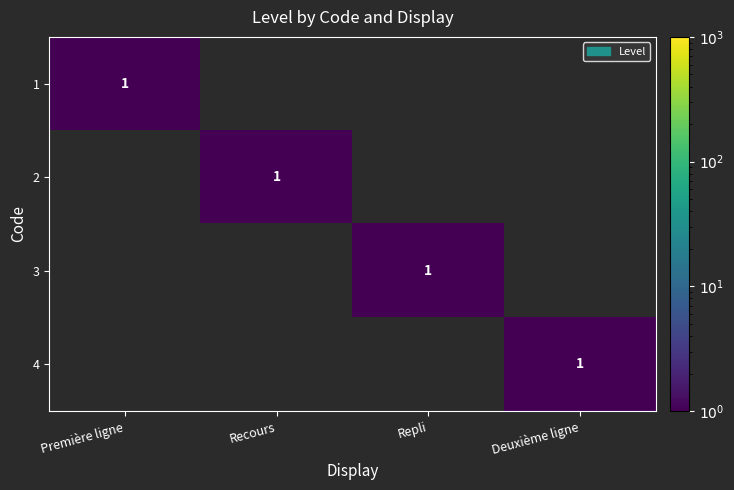

Is it true that 3 equals 1 at Repli?

True